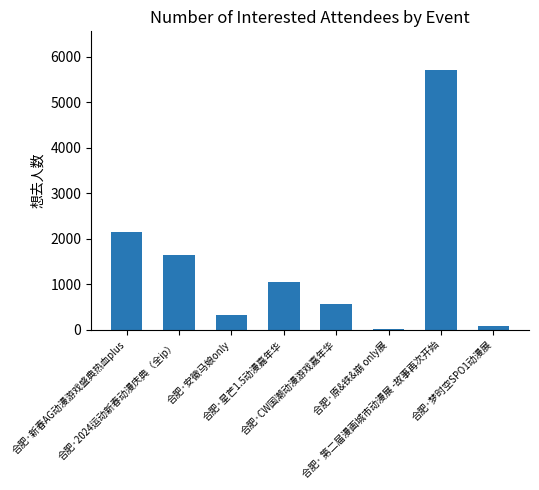

Is it true that the value at 合肥·星芒1.5动漫嘉年华 is 1642?

False